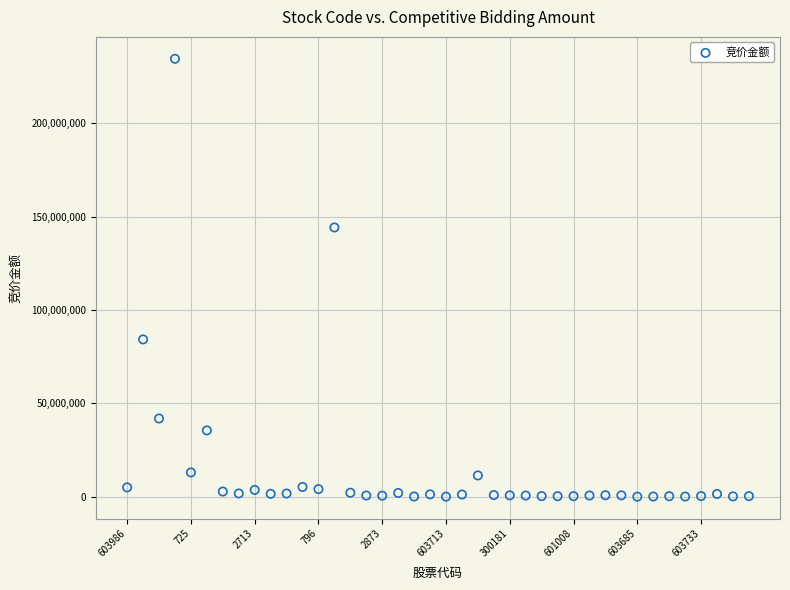

What Y value in the scatter plot is closest to 117280290?

144185112